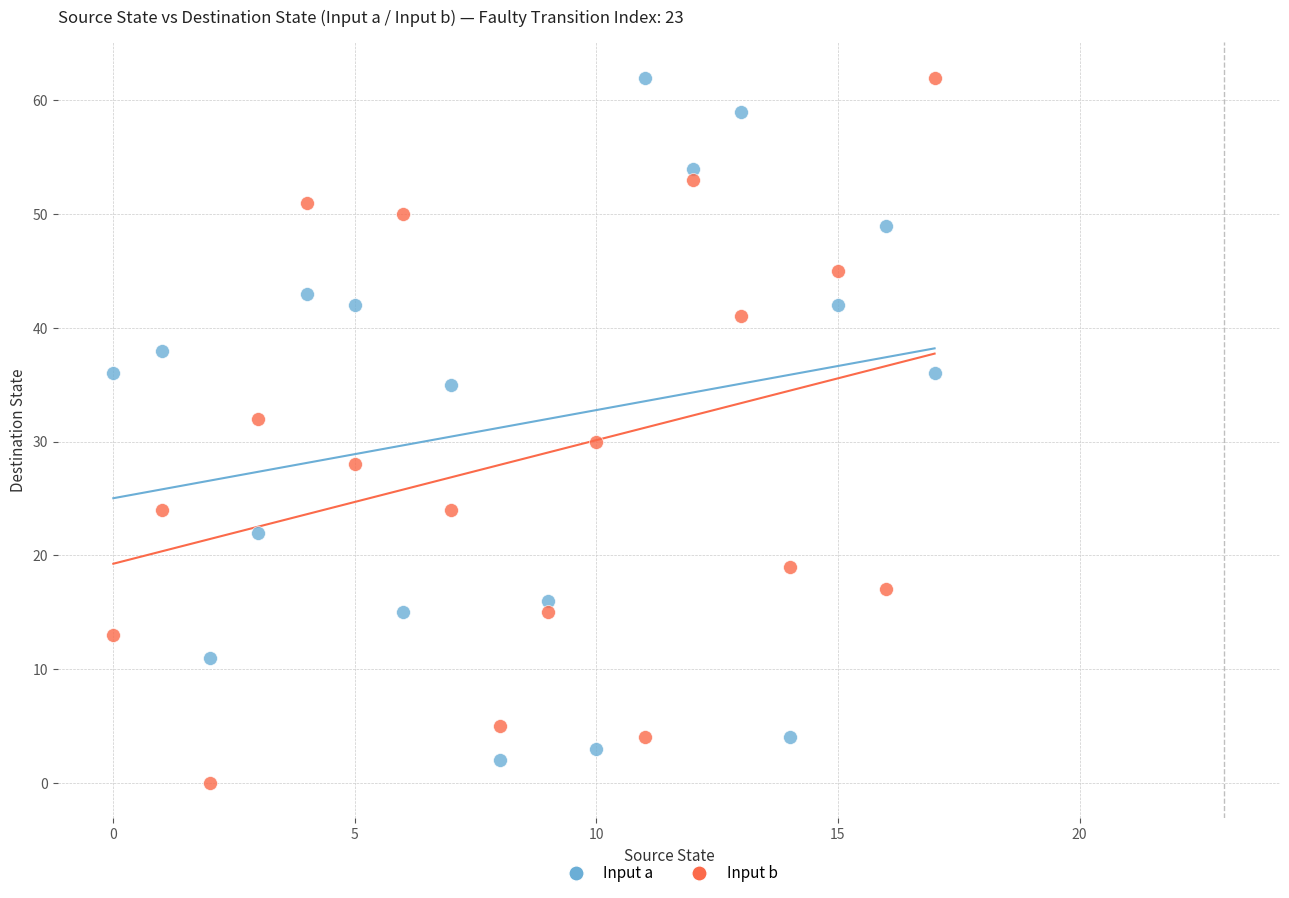

Across all data points, what is the range of Y values (max minus min)?

62